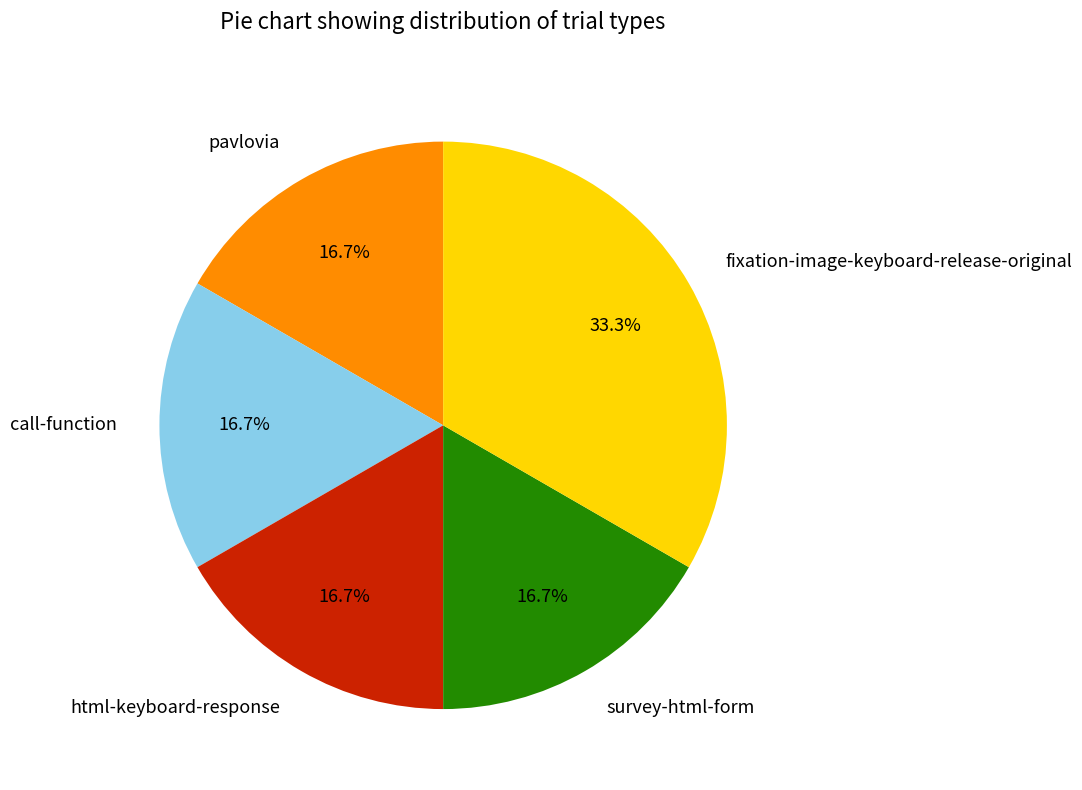

What is the largest slice in the pie chart?

fixation-image-keyboard-release-original